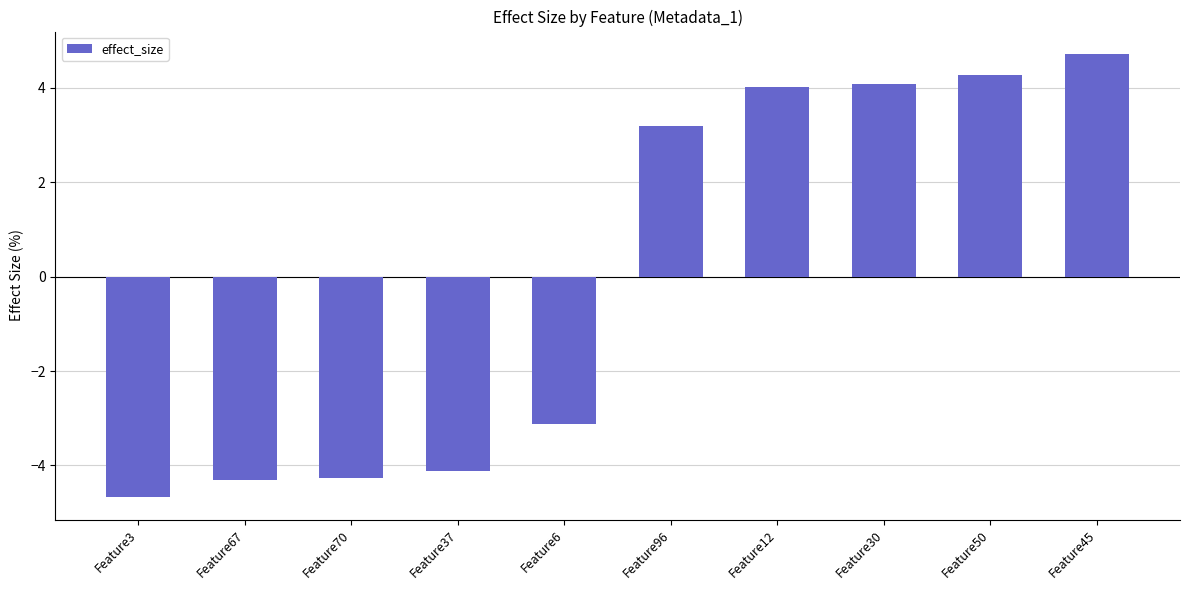

Reading right to left, extract all data points from this chart.

Feature45=4.7	Feature50=4.3	Feature30=4.1	Feature12=4.0	Feature96=3.2	Feature6=-3.1	Feature37=-4.1	Feature70=-4.3	Feature67=-4.3	Feature3=-4.7